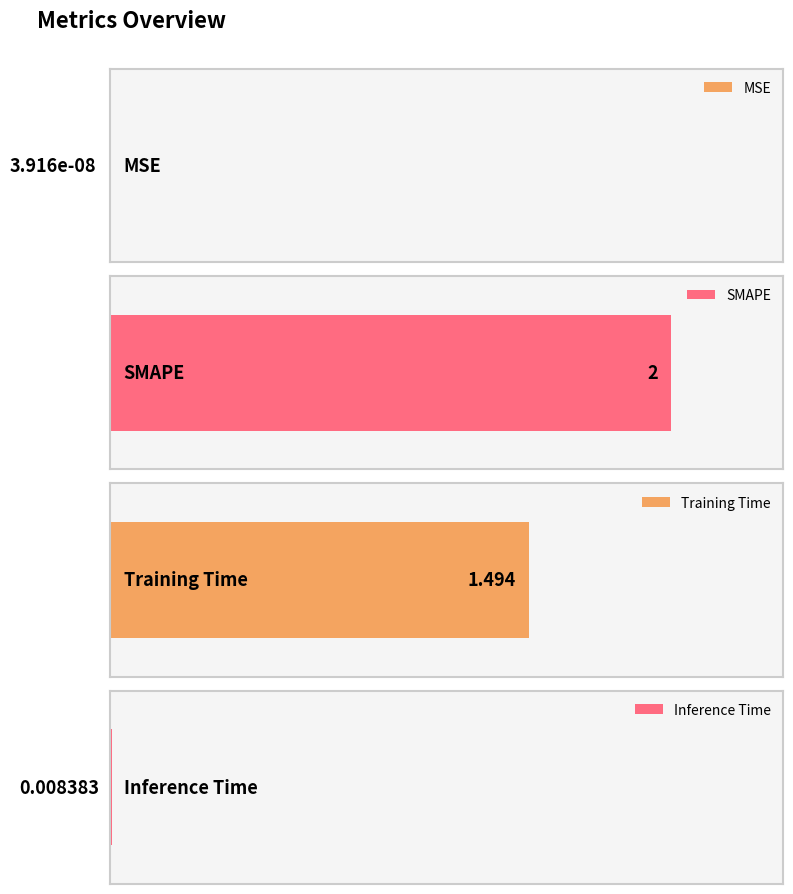

The value at Inference Time is 0.0. True or false?

True